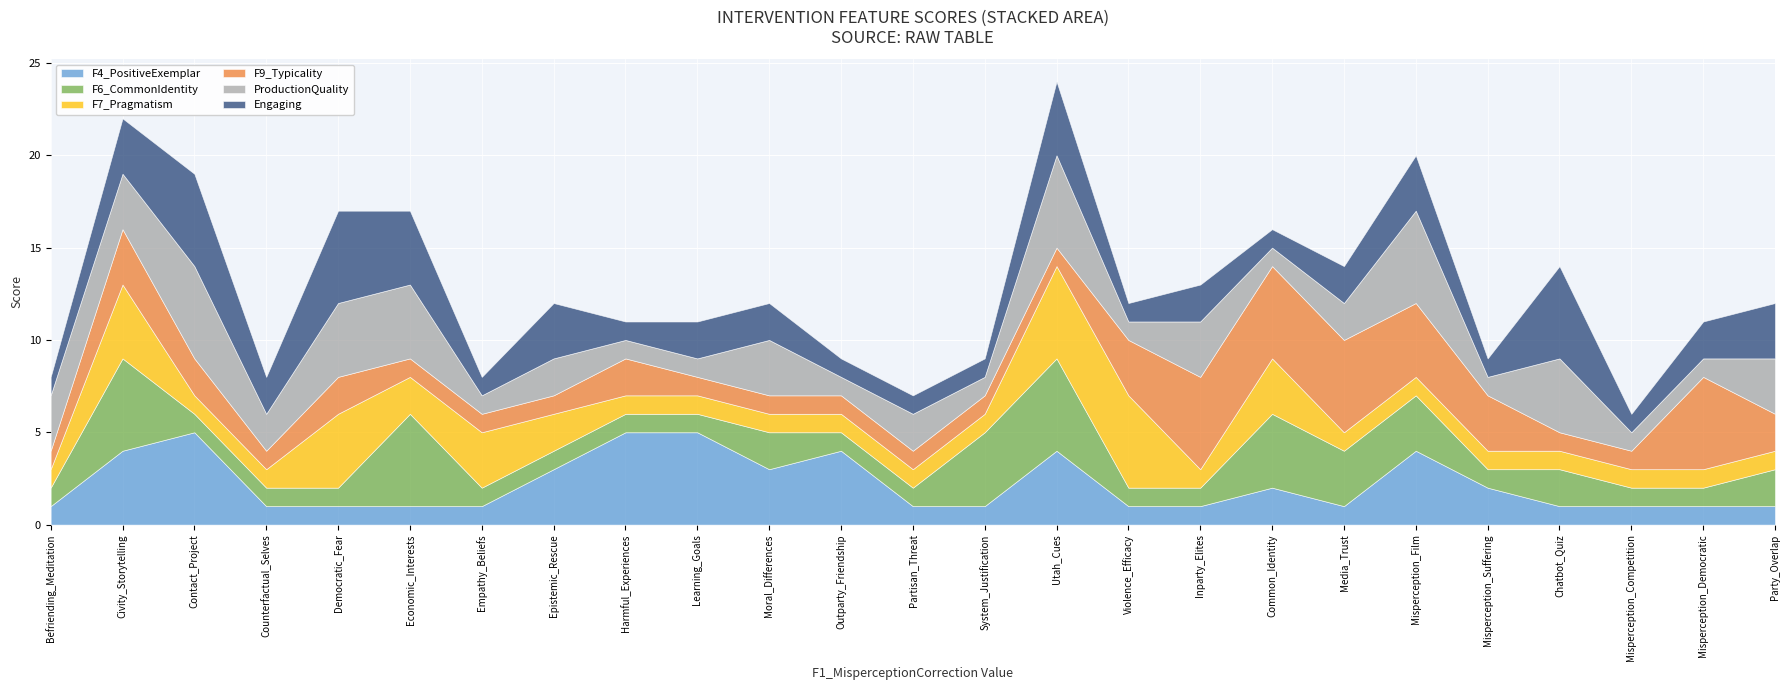

At how many categories does at least one series exceed 4?

14